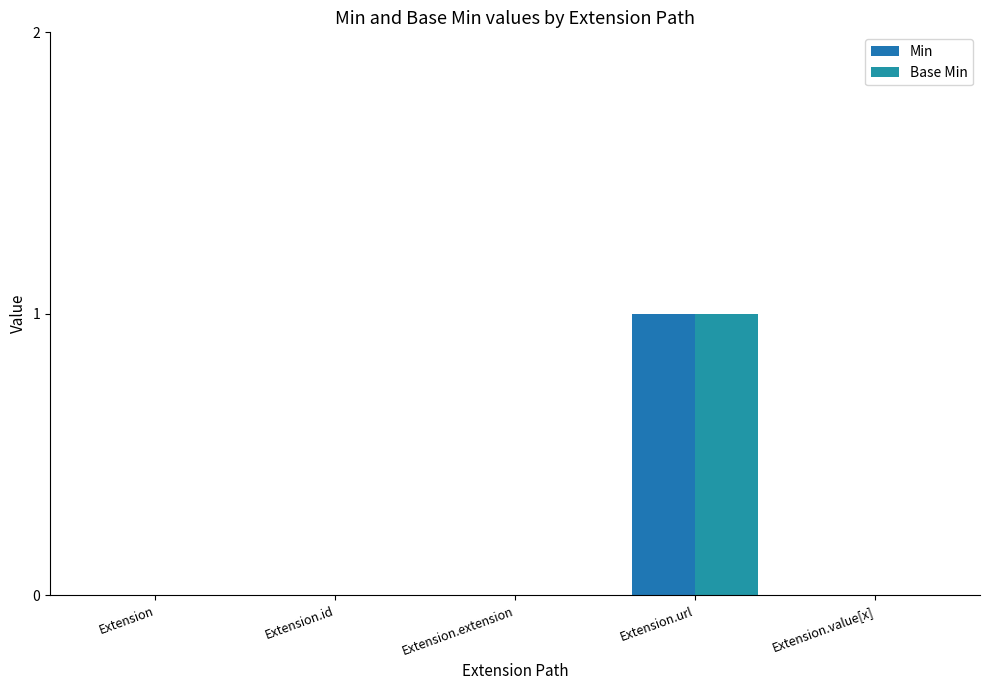

Reading left to right, what are all the values shown in this chart?

Min: 0	0	0	1	0
Base Min: 0	0	0	1	0